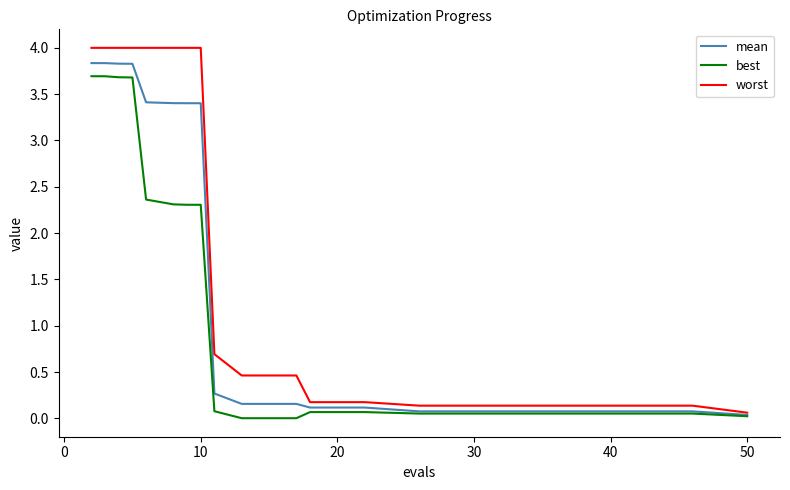

What is the maximum value for worst?

4.0